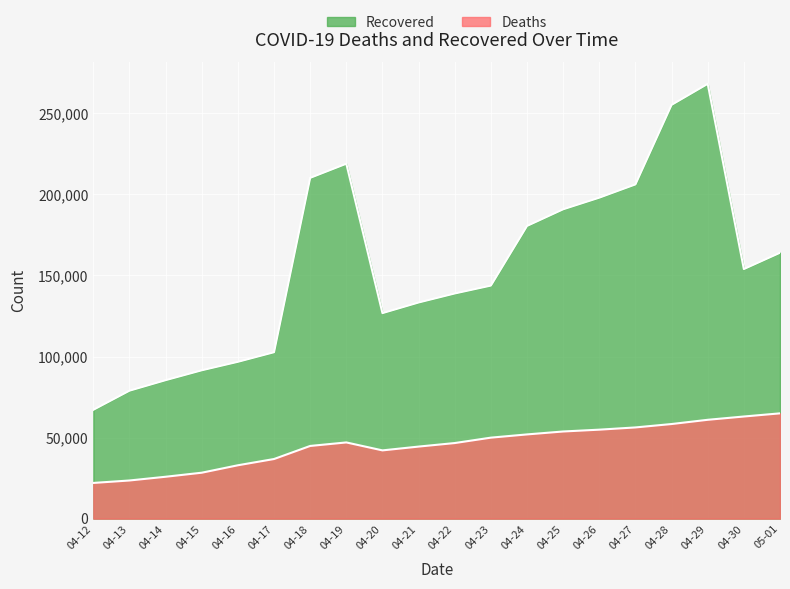

What is the difference between the maximum and minimum values in the Recovered series?

201065